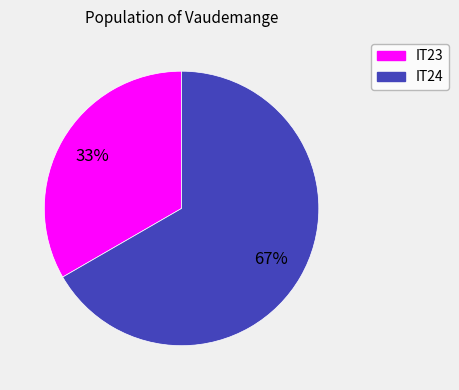

Between IT23 and IT24, which is larger?

IT24